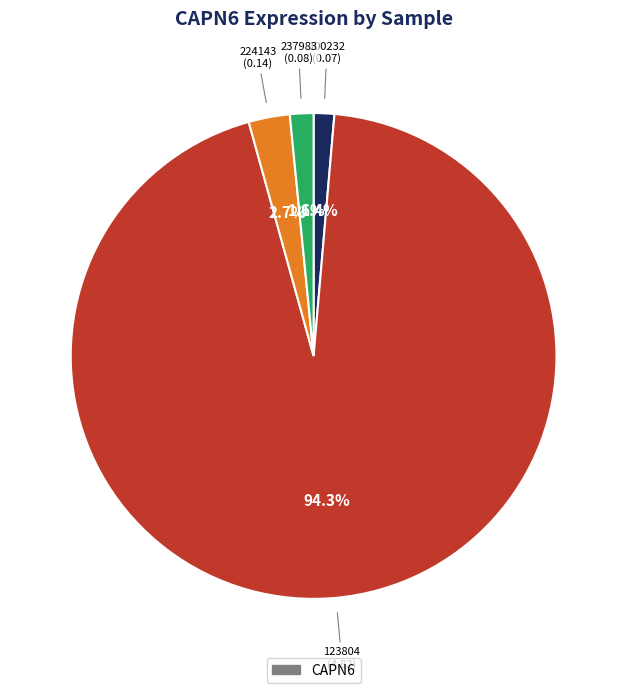

How many segments does this pie chart have?

4